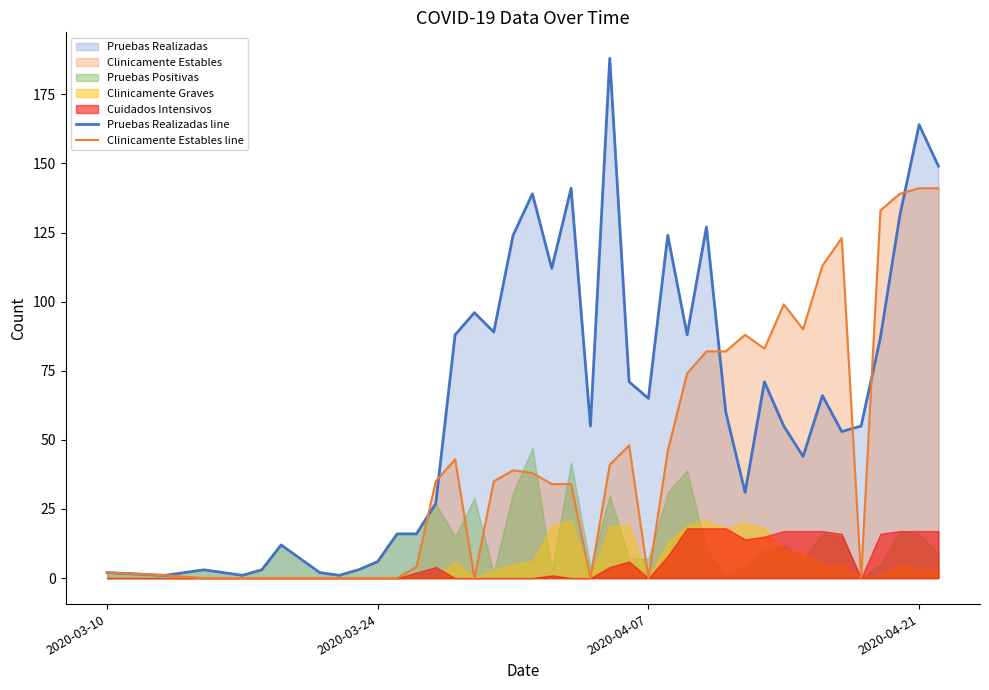

Which series has the largest total across all categories?

Pruebas Realizadas line